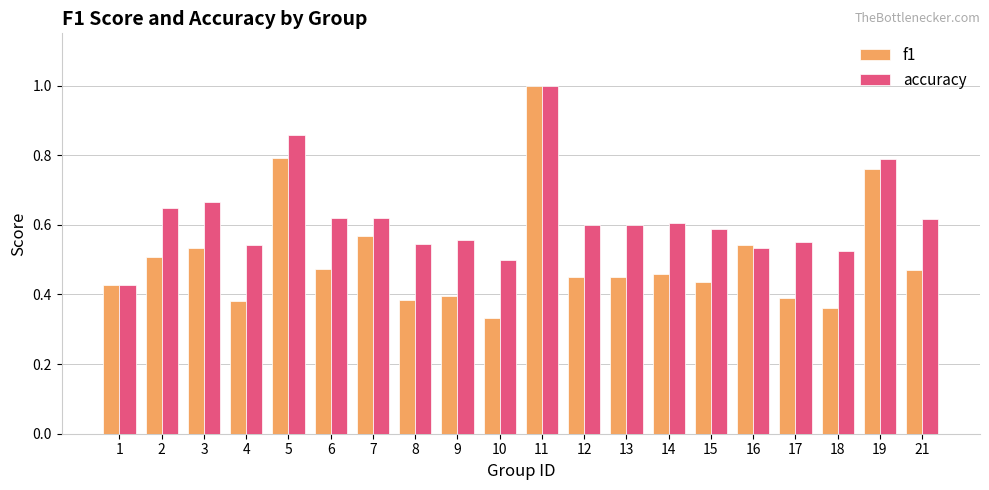

Rank the series at 3 from lowest to highest value.

f1, accuracy